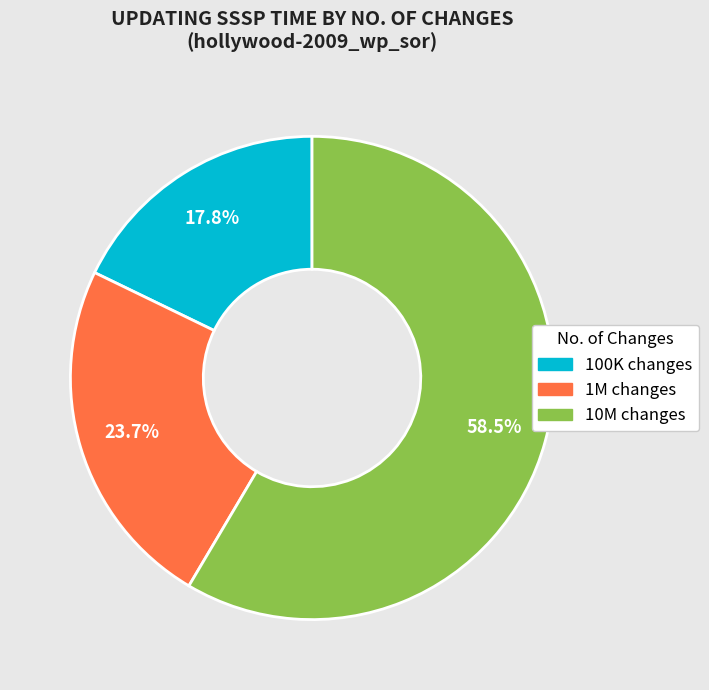

What percentage is the 100K slice, to the nearest percent?

18%